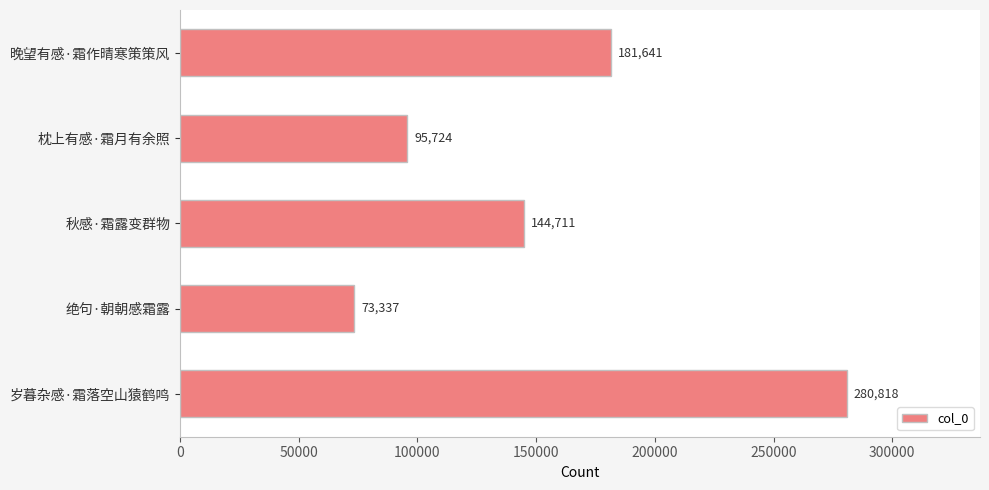

Which category has the lowest value across all series?

绝句·朝朝感霜露